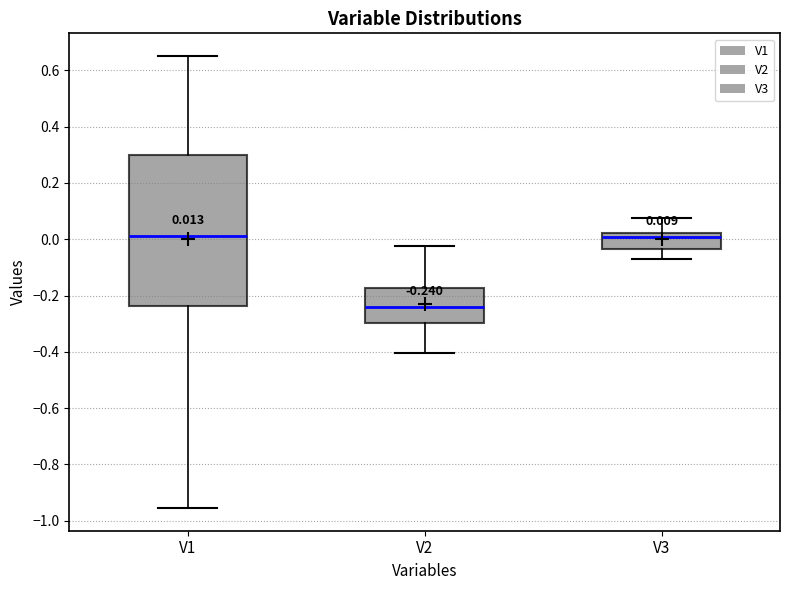

Which box's median line is the lowest?

V2